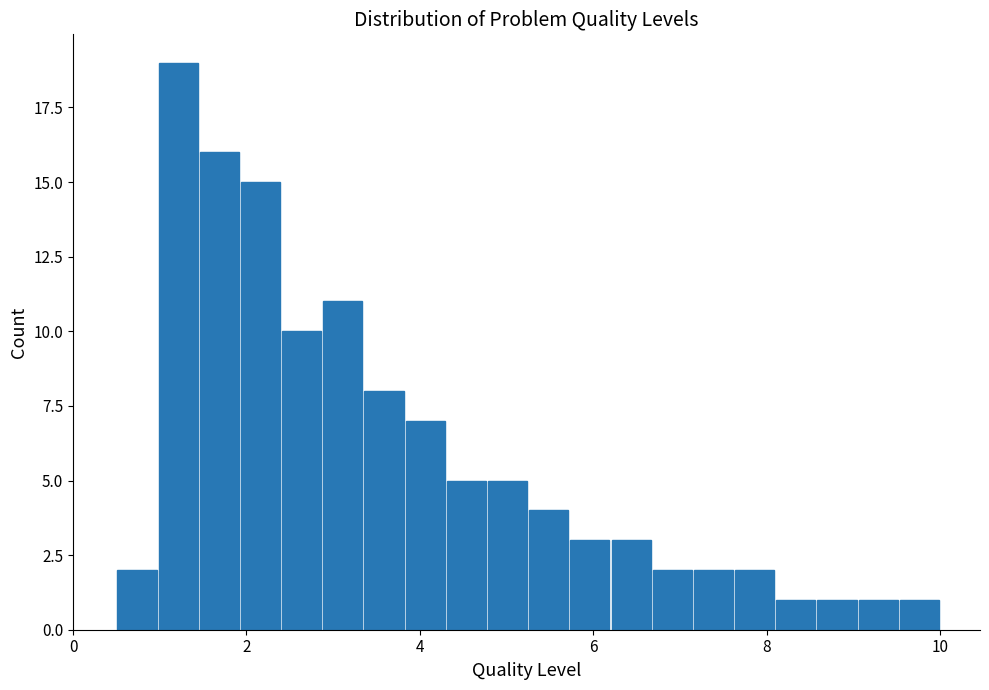

Read against the x-axis, roughly where is the centre of the tallest bar?

1.2